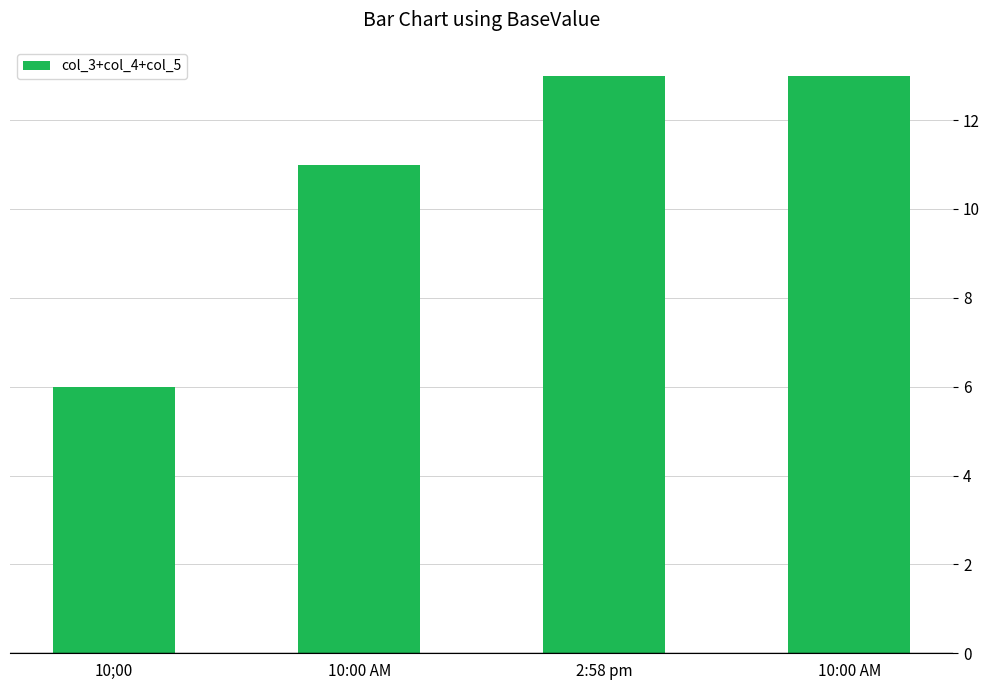

True or false: the data shows 13 at 2:58 pm.

True